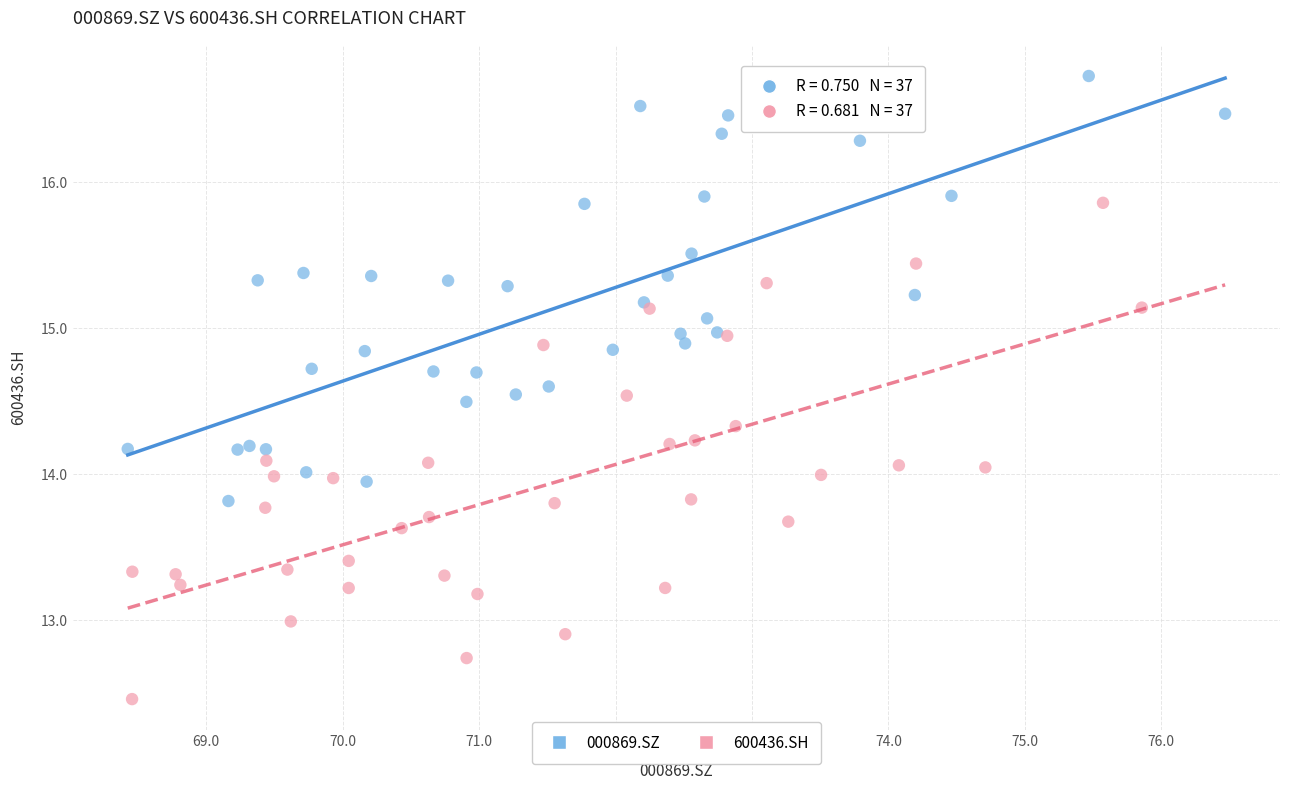

What are all the series names shown in the legend?

000869.SZ, 600436.SH